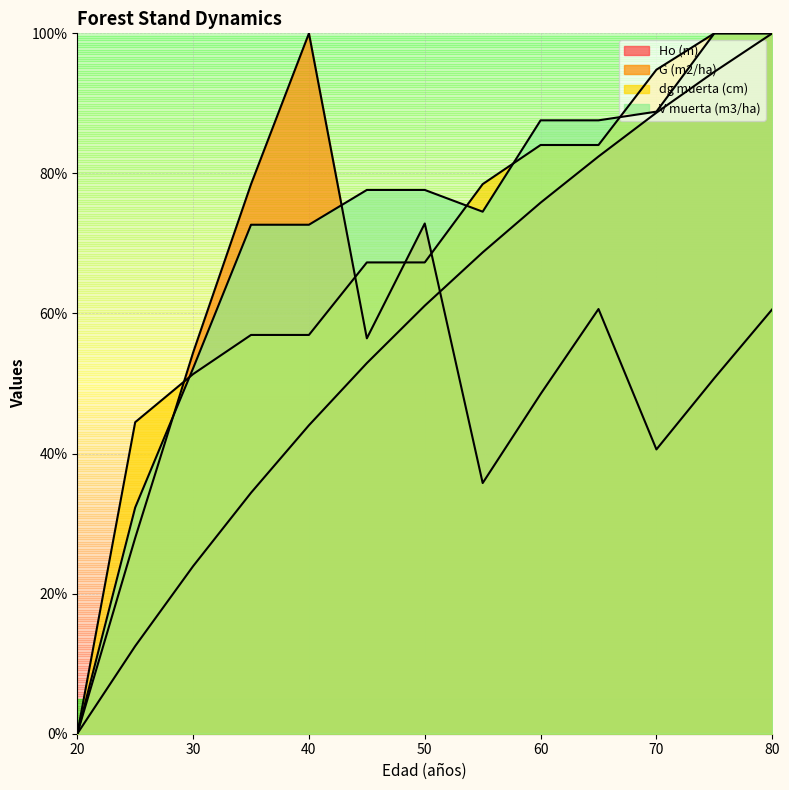

Which series has the largest range (max minus min)?

Ho (m)